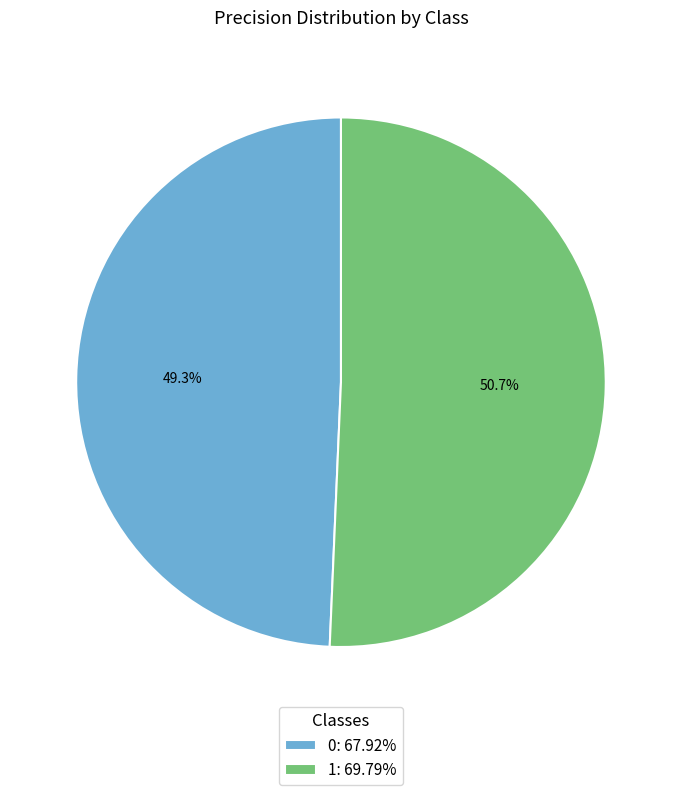

Rank the categories by value from highest to lowest.

1, 0